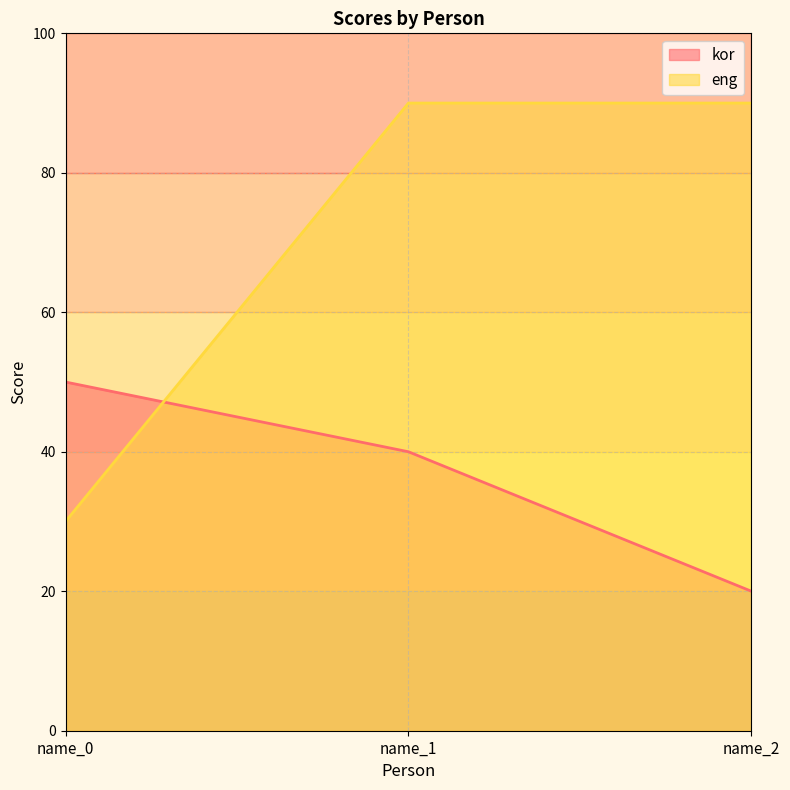

Rank the categories by eng value from highest to lowest.

name_1, name_2, name_0